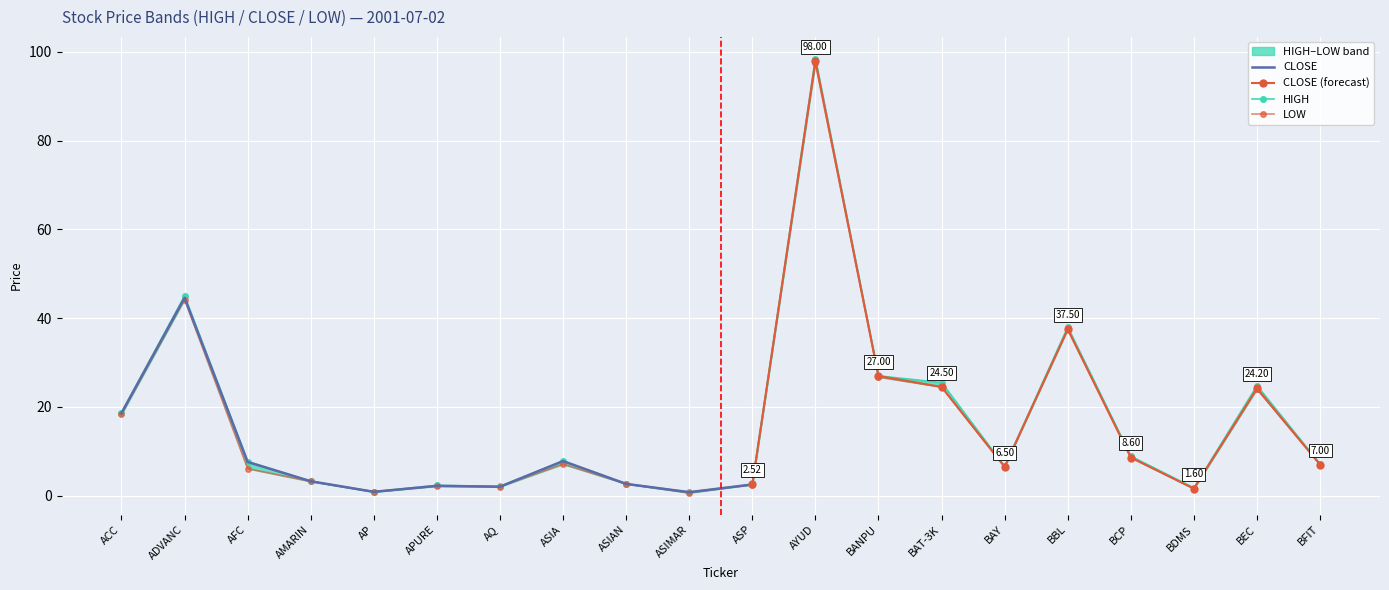

What is the minimum value shown in the chart?

0.6